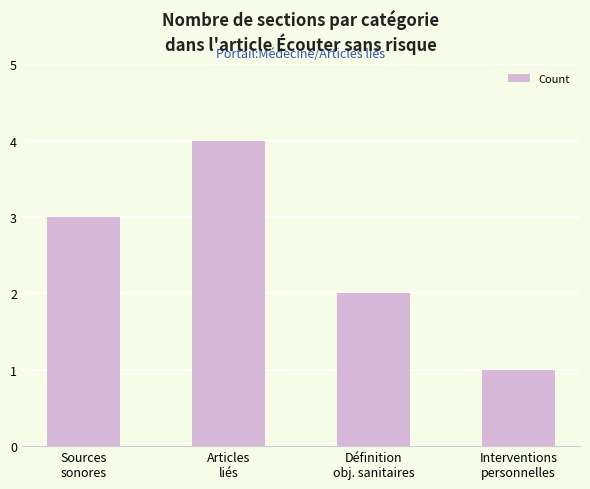

How many categories are shown in the chart?

4